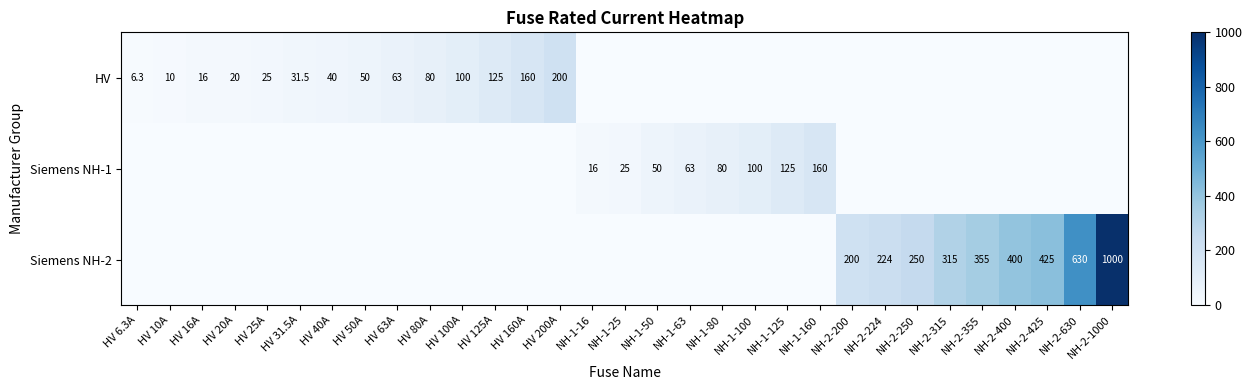

What is the difference between the highest and lowest values at NH-1-100?

100.0